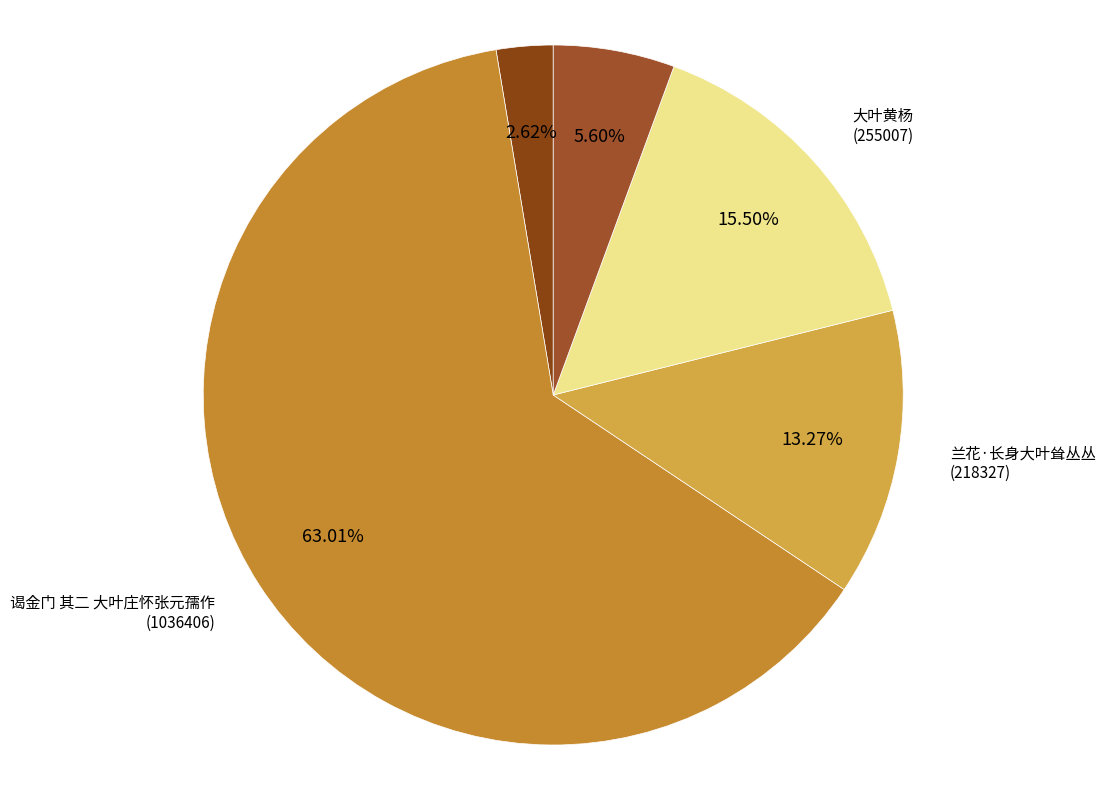

Count the number of slices in the pie.

5